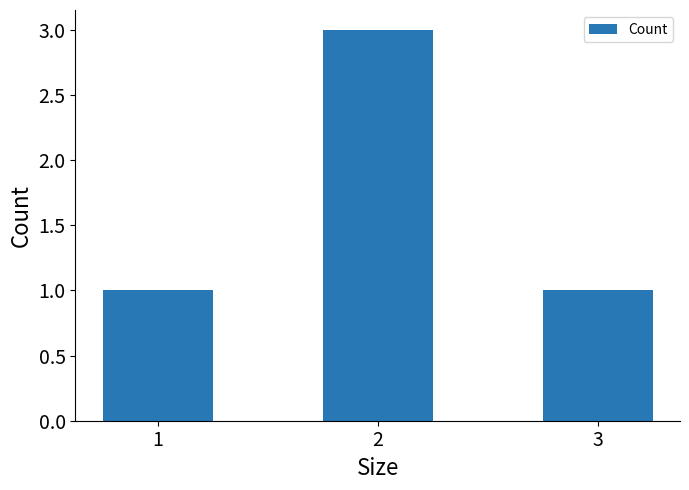

What is the sum of the values at 3 and 1?

2